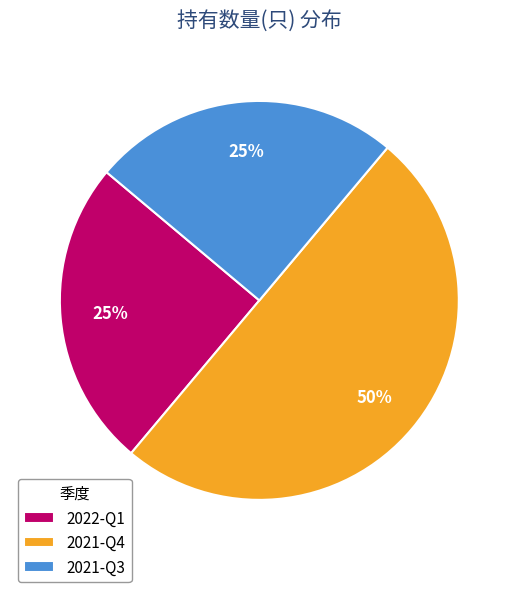

To the nearest percent, what is the difference between the 2022-Q1 and 2021-Q4 slice percentages?

25%